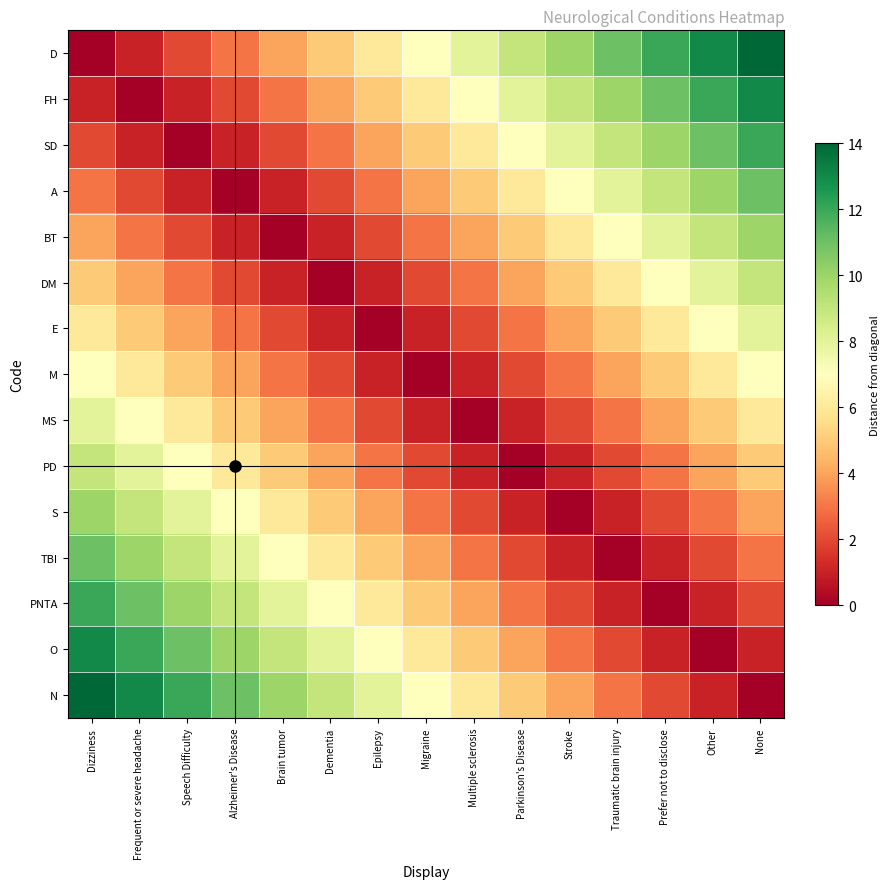

At how many categories does at least one series exceed 4?

15